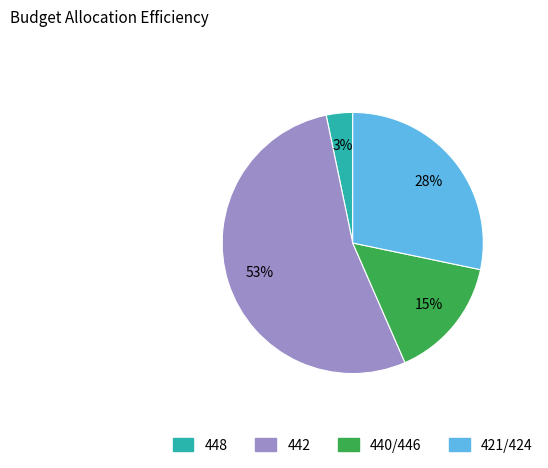

To the nearest percent, what is the average slice percentage?

25%